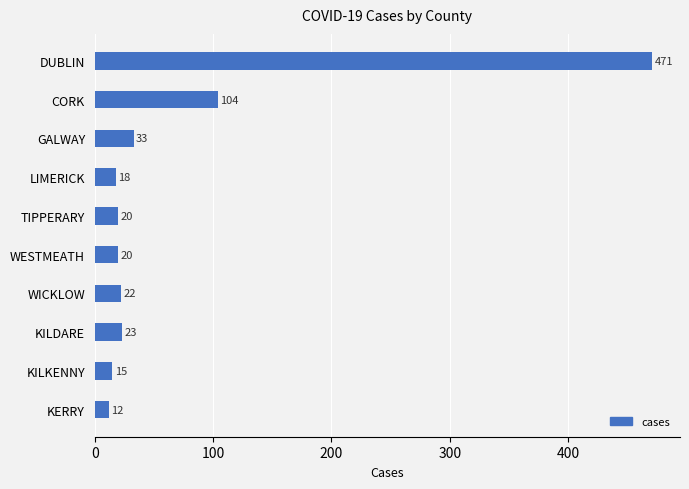

The value at LIMERICK is 18. True or false?

True